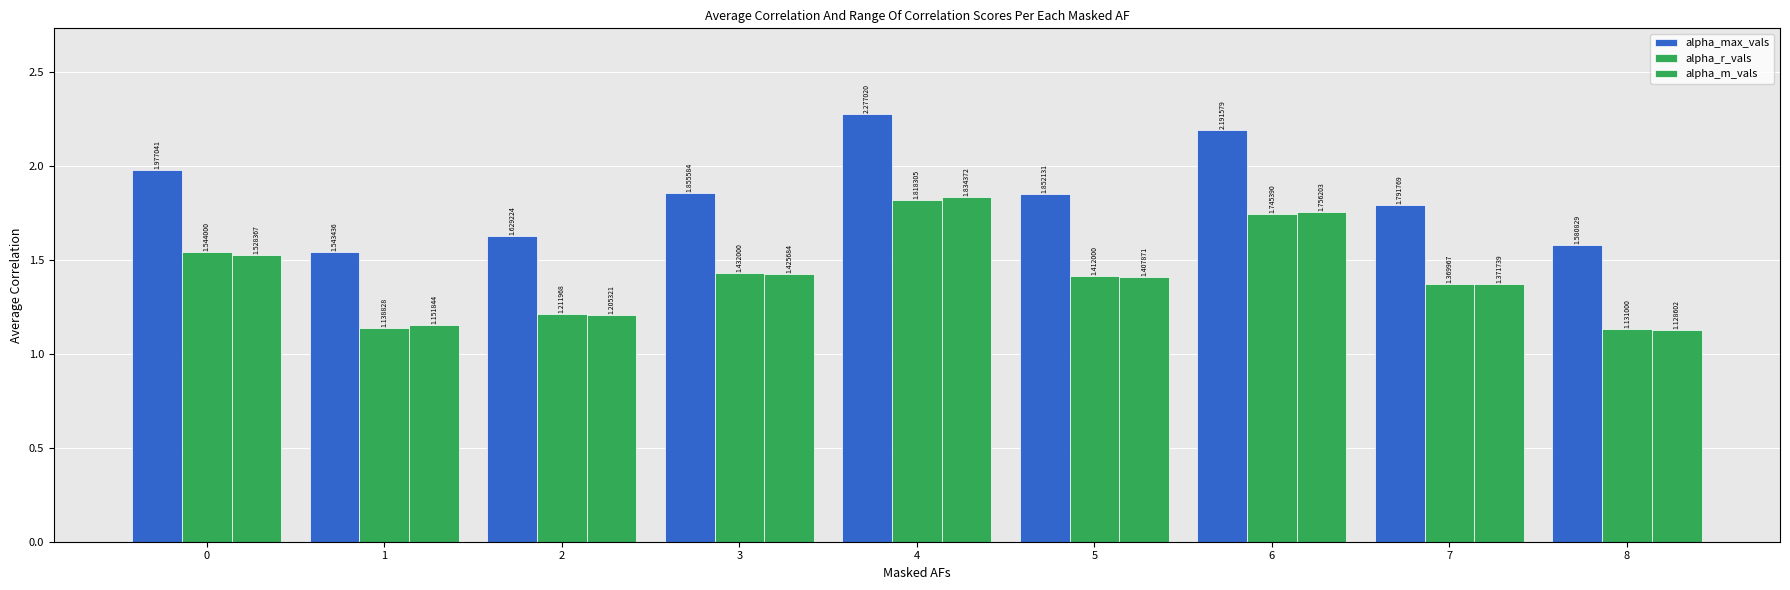

Reading right to left, what are all the values shown in this chart?

alpha_max_vals: 8=1.6	7=1.8	6=2.2	5=1.9	4=2.3	3=1.9	2=1.6	1=1.5	0=2.0
alpha_r_vals: 8=1.1	7=1.4	6=1.7	5=1.4	4=1.8	3=1.4	2=1.2	1=1.1	0=1.5
alpha_m_vals: 8=1.1	7=1.4	6=1.8	5=1.4	4=1.8	3=1.4	2=1.2	1=1.2	0=1.5